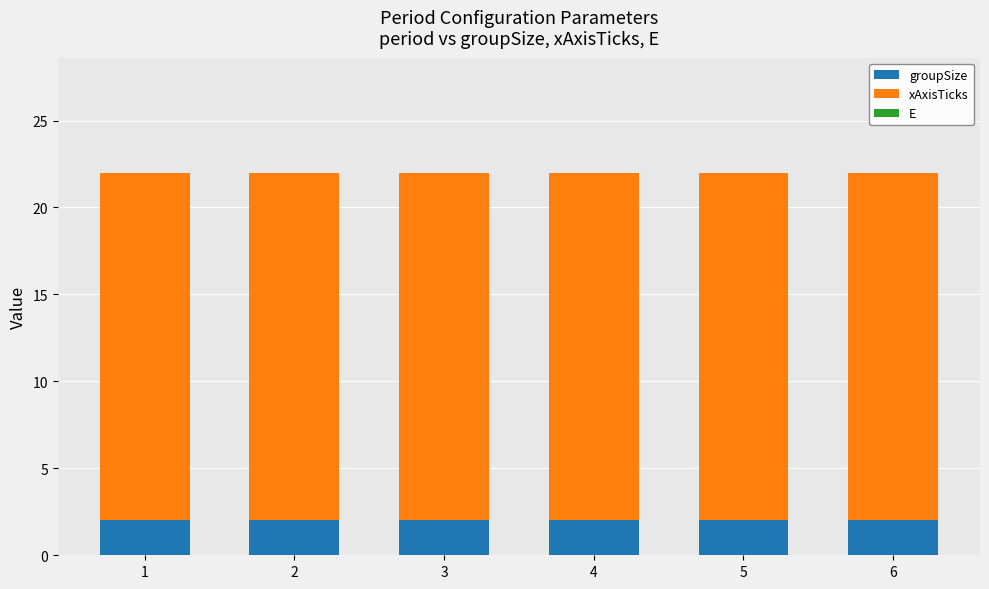

What is the sum of all groupSize values?

12.0